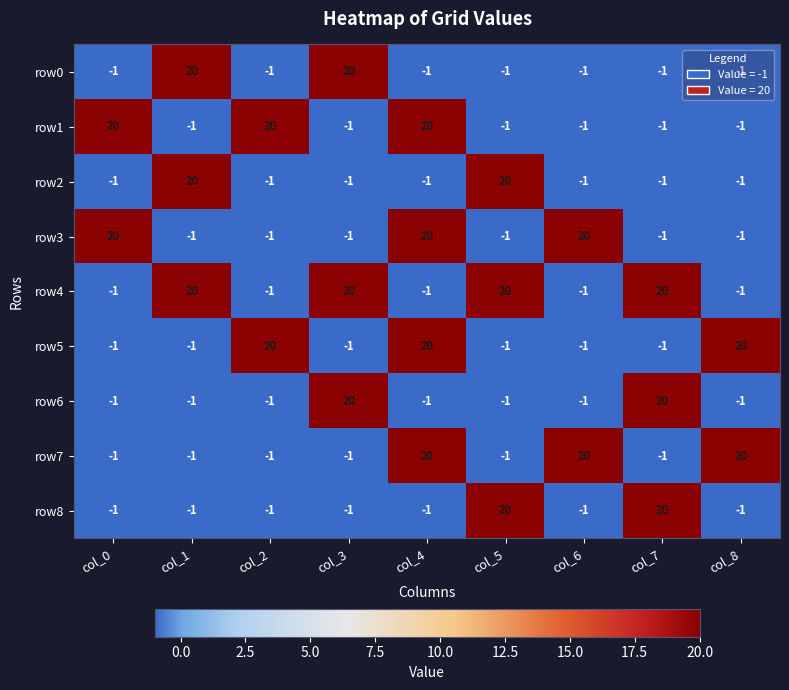

Which series has the largest total across all categories?

row4